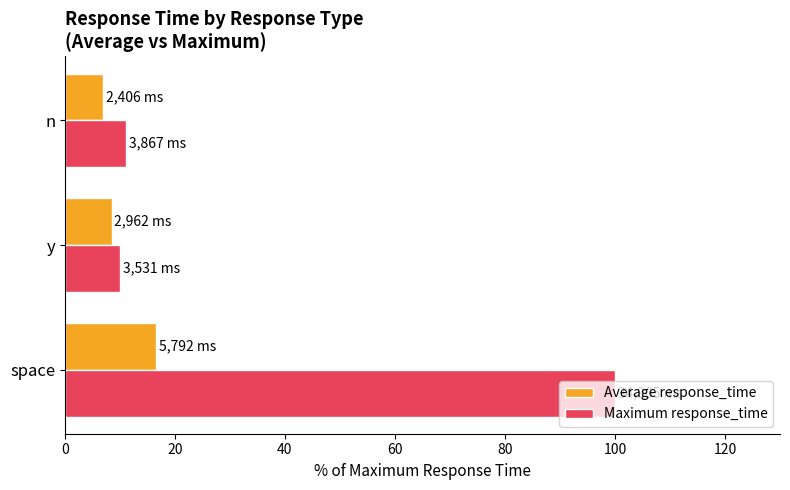

At which label does Average response_time reach its minimum?

n